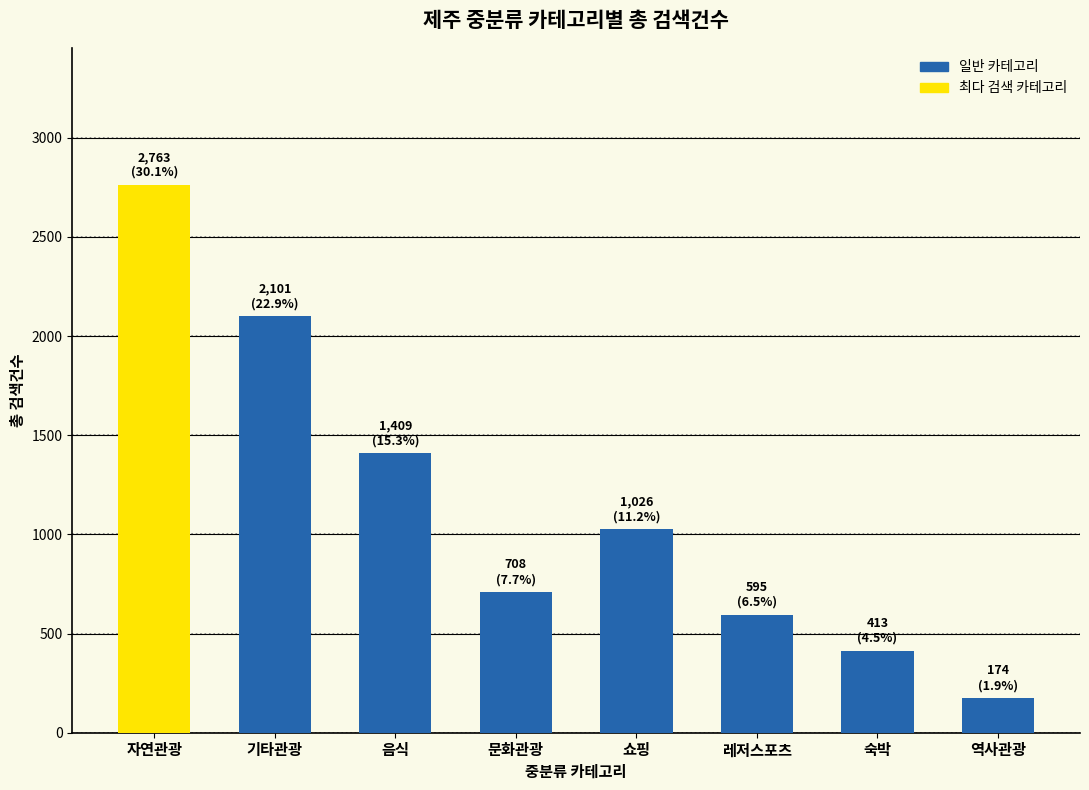

What is the maximum value shown in the chart?

2763